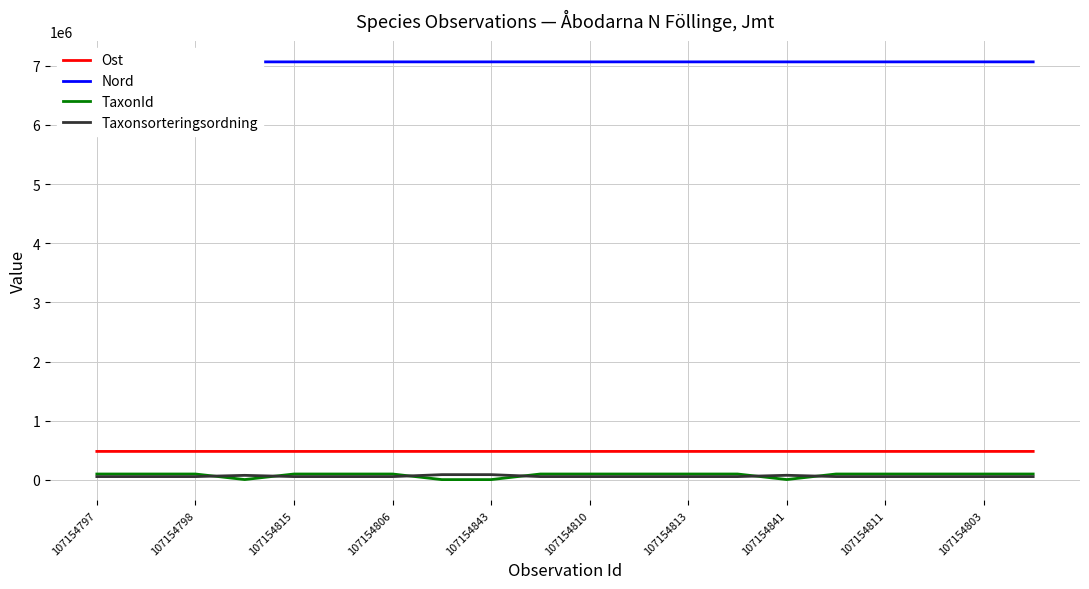

How many lines are shown in the chart?

4